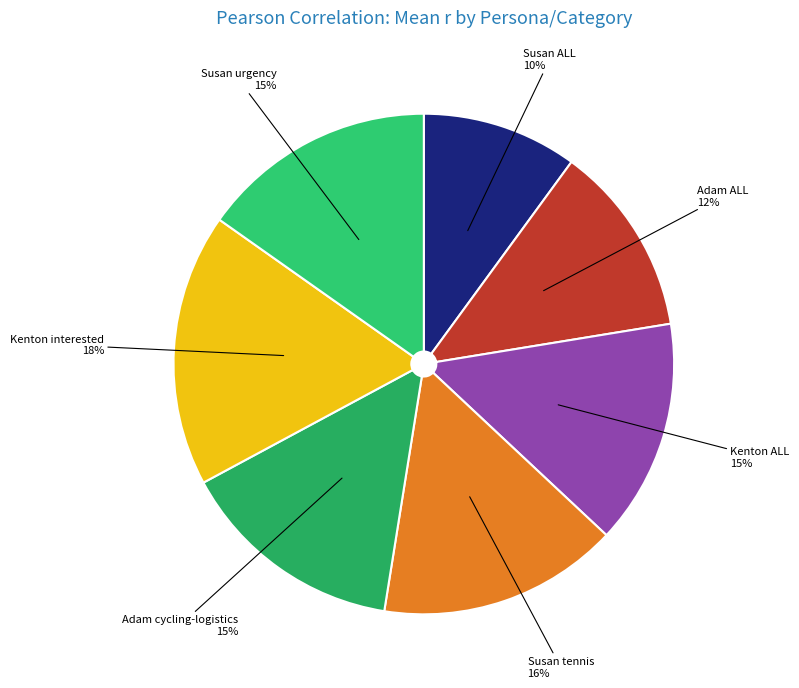

Does any single category account for the majority?

No